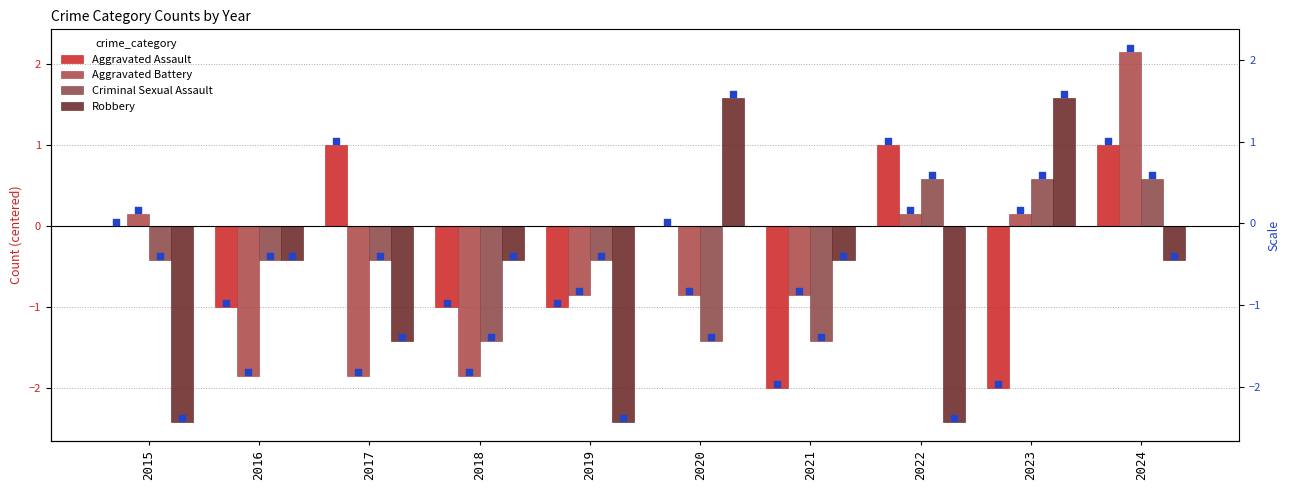

What are all the series names shown in the legend?

Aggravated Assault, Aggravated Battery, Criminal Sexual Assault, Robbery